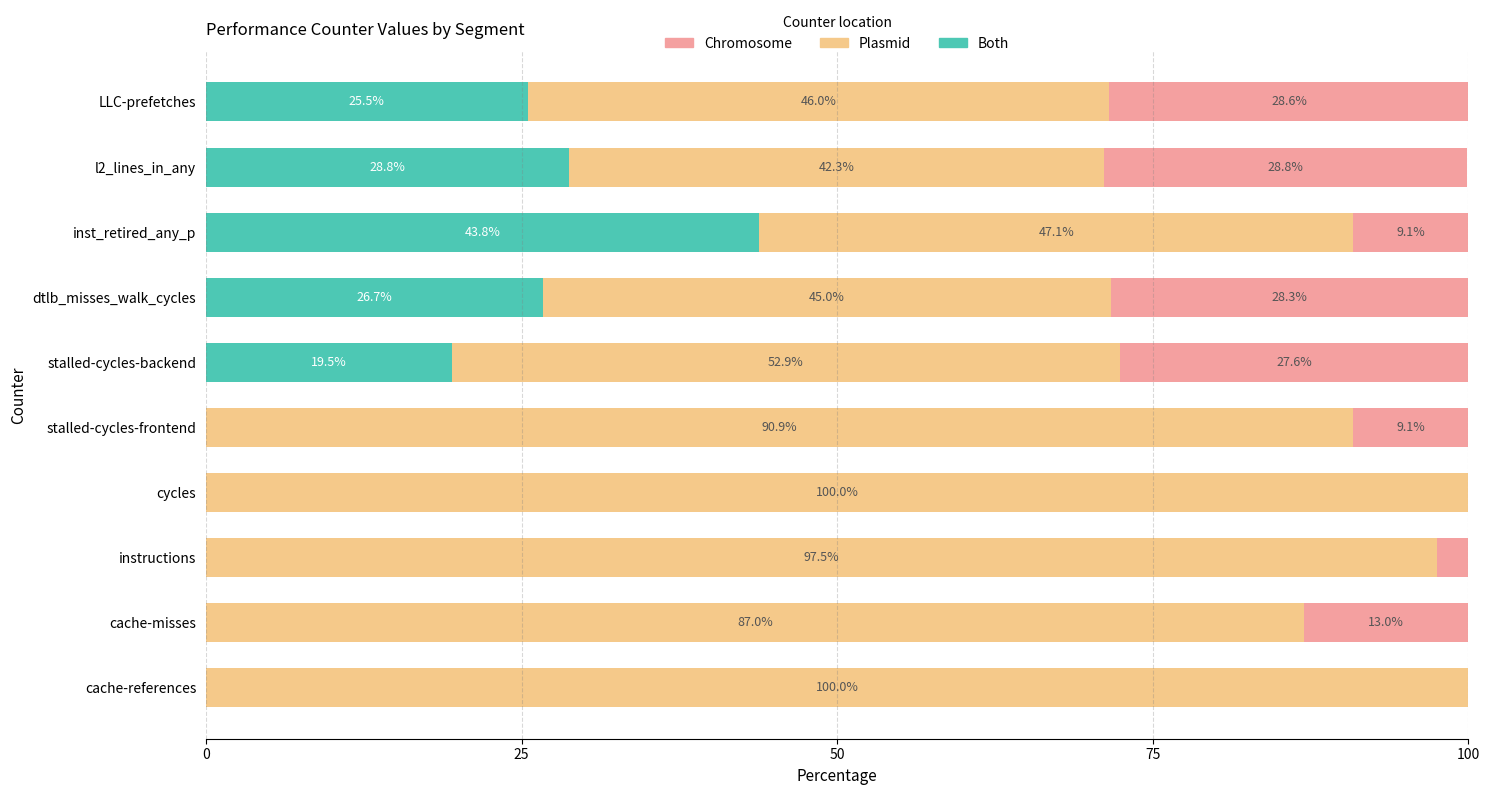

What is the approximate value of Both at l2_lines_in_any?

28.8